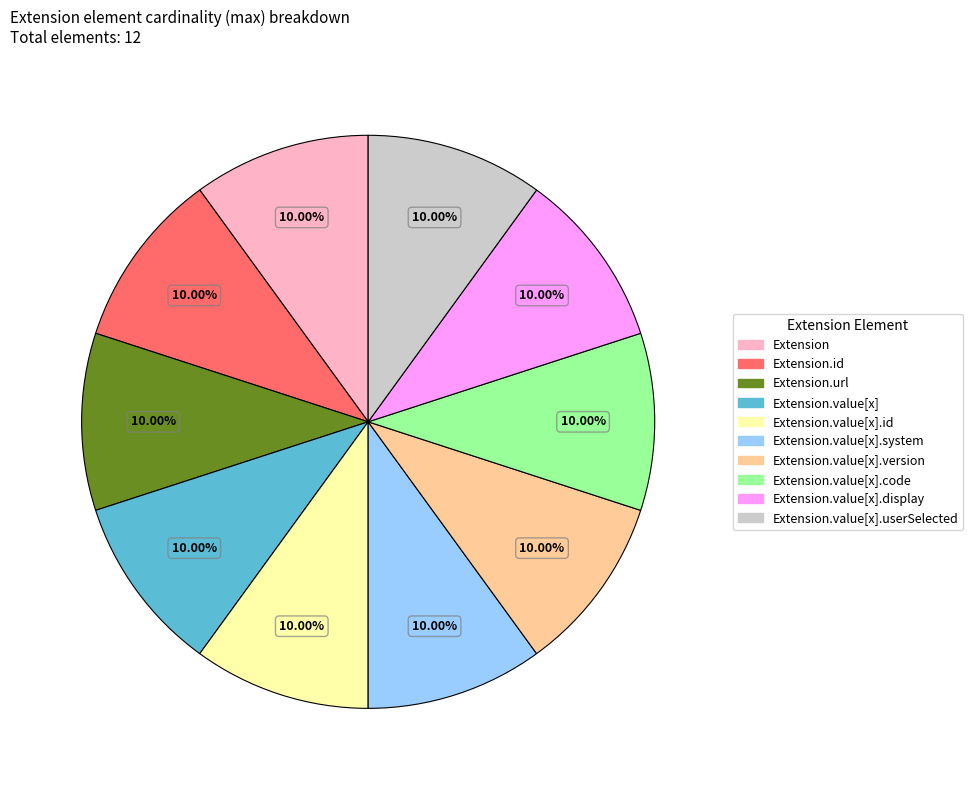

Does Extension.value[x].code represent more than half of the total?

No